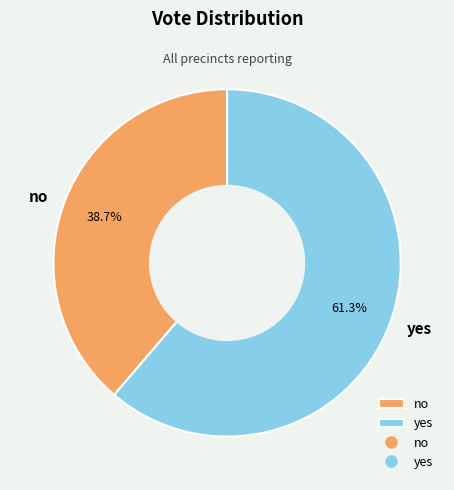

How many slices are in this pie chart?

2